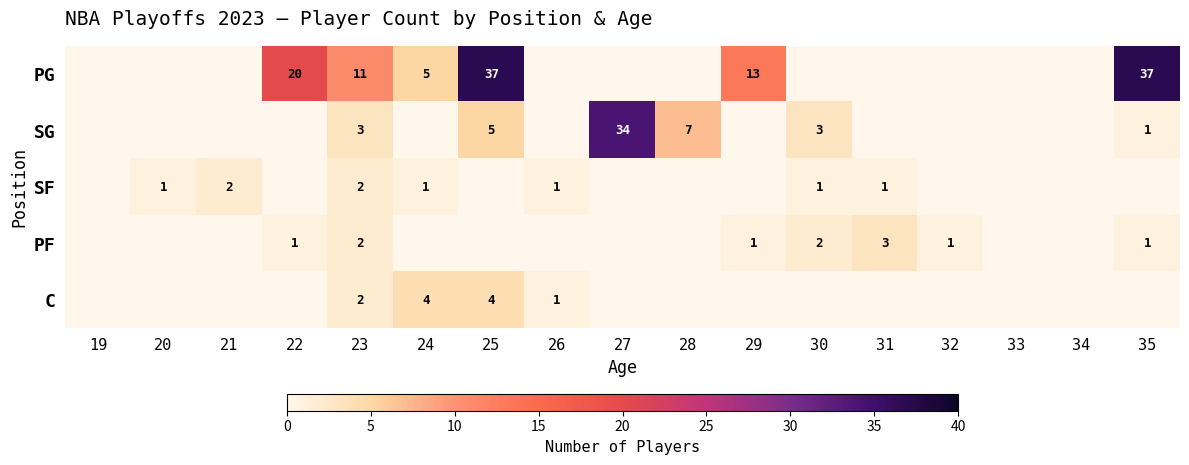

What is the total value across all series at 31?

4